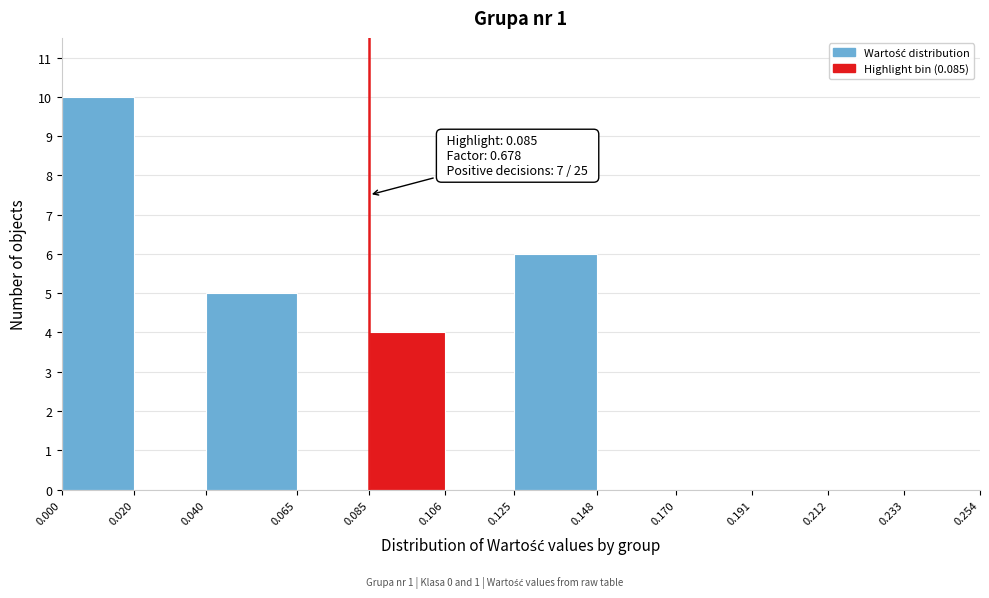

Which range on the x-axis has the tallest bar?

0.000 to 0.020